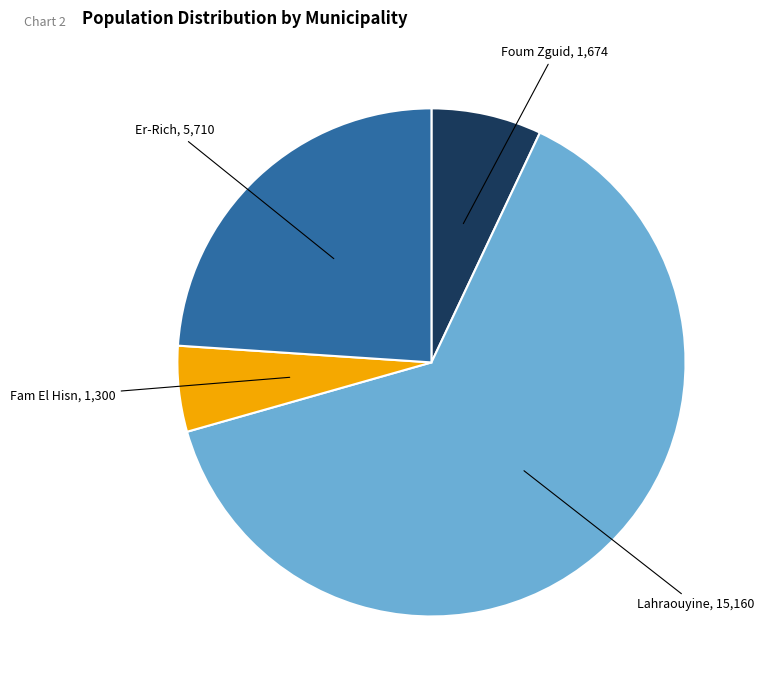

Does any single category account for the majority?

Yes